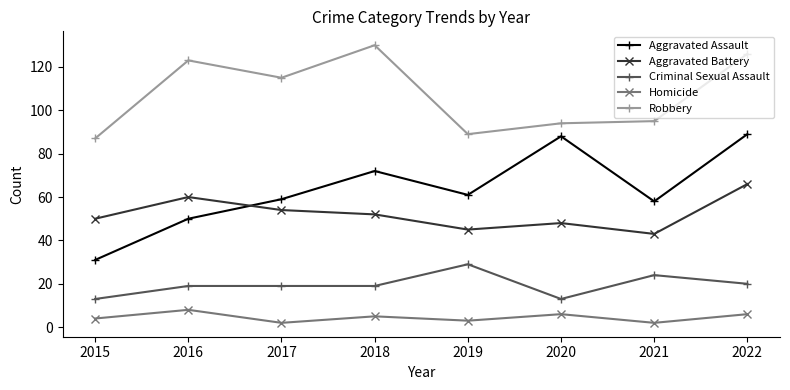

Rank the series by their maximum value, from highest to lowest.

Robbery, Aggravated Assault, Aggravated Battery, Criminal Sexual Assault, Homicide